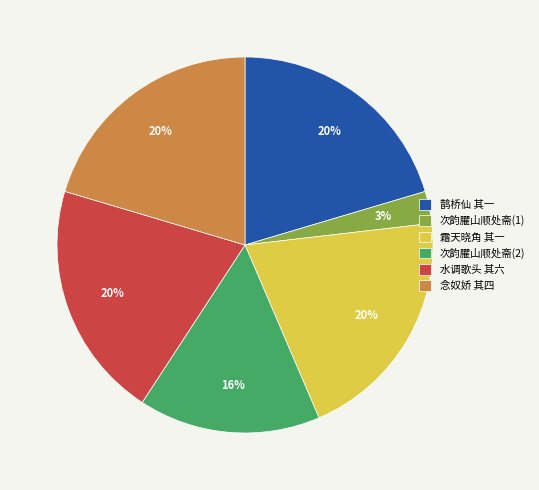

Which has a higher value, 鹊桥仙 其一 or 次韵臞山顺处斋(1)?

鹊桥仙 其一